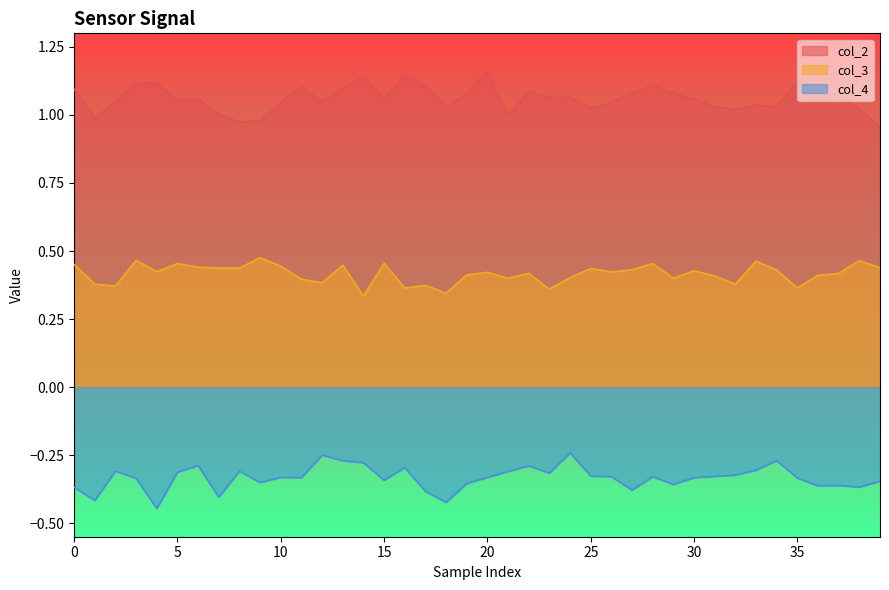

The col_2 series shows 1.7 at 25. True or false?

False